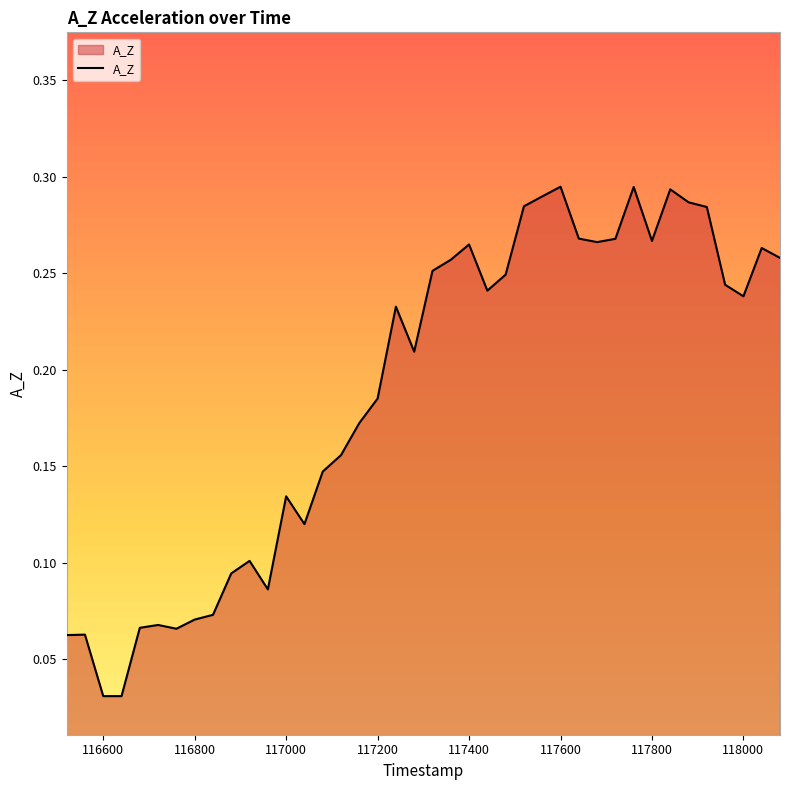

The chart shows a value of 0.1 at 117600. True or false?

False